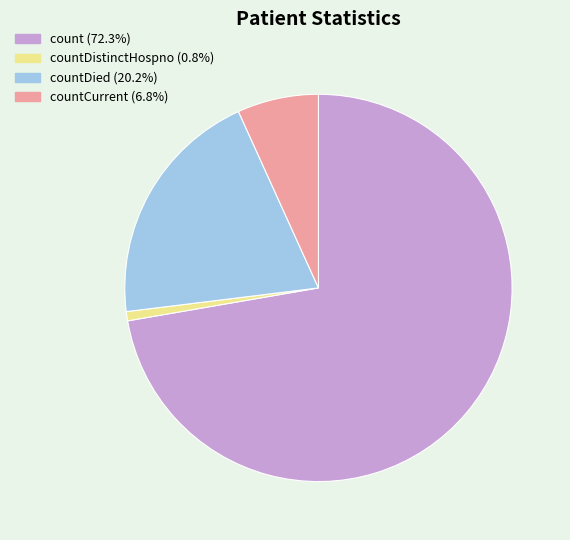

Does any single category account for the majority?

Yes